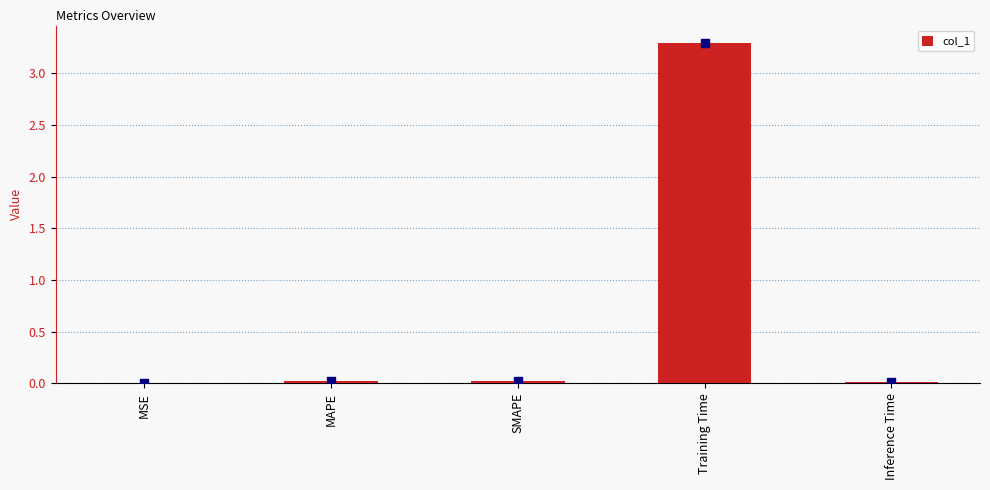

At which category does the chart reach its peak across all series?

Training Time